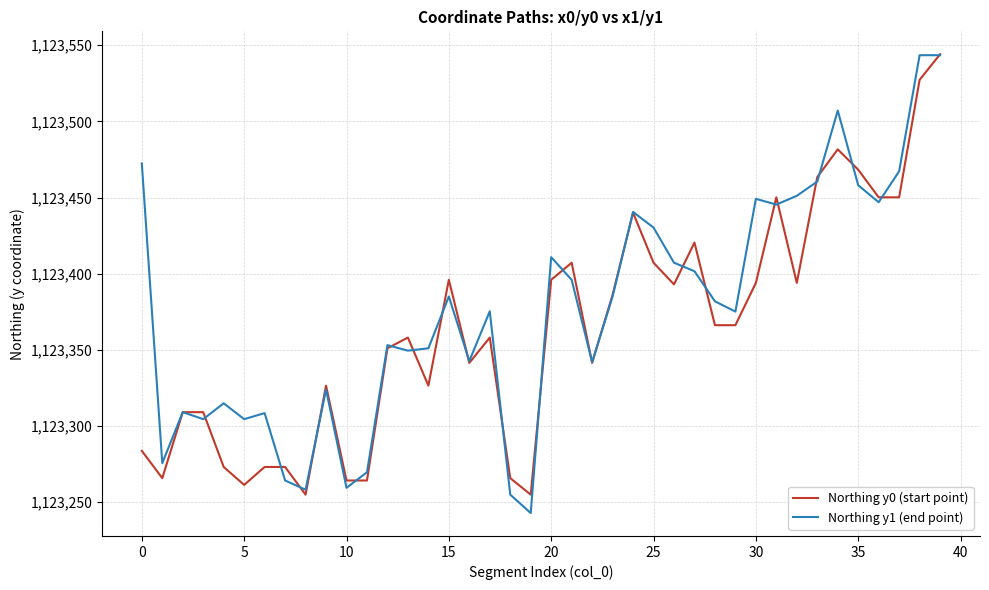

What is the minimum value shown in the chart?

1123242.9